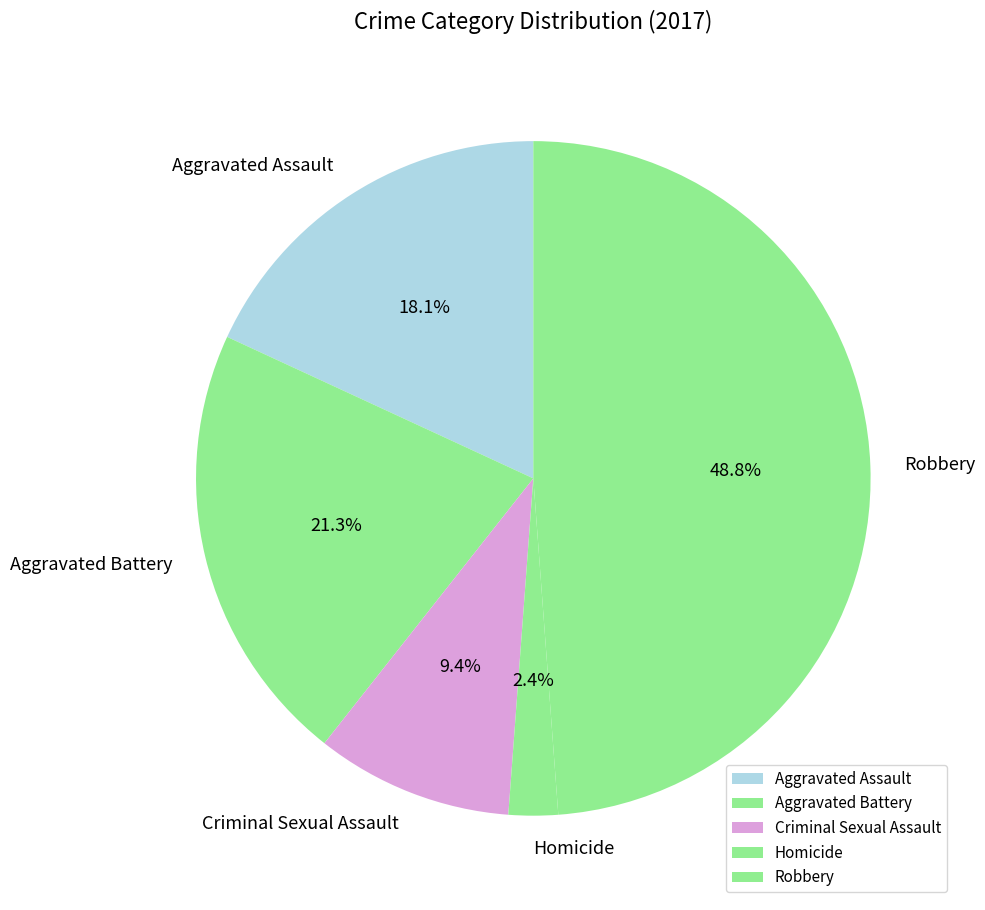

Which has a higher value, Aggravated Assault or Criminal Sexual Assault?

Aggravated Assault